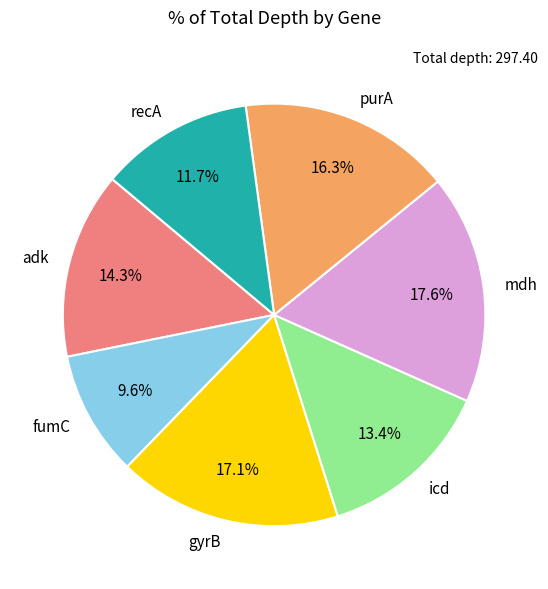

What percentage is the fumC slice, to the nearest percent?

10%